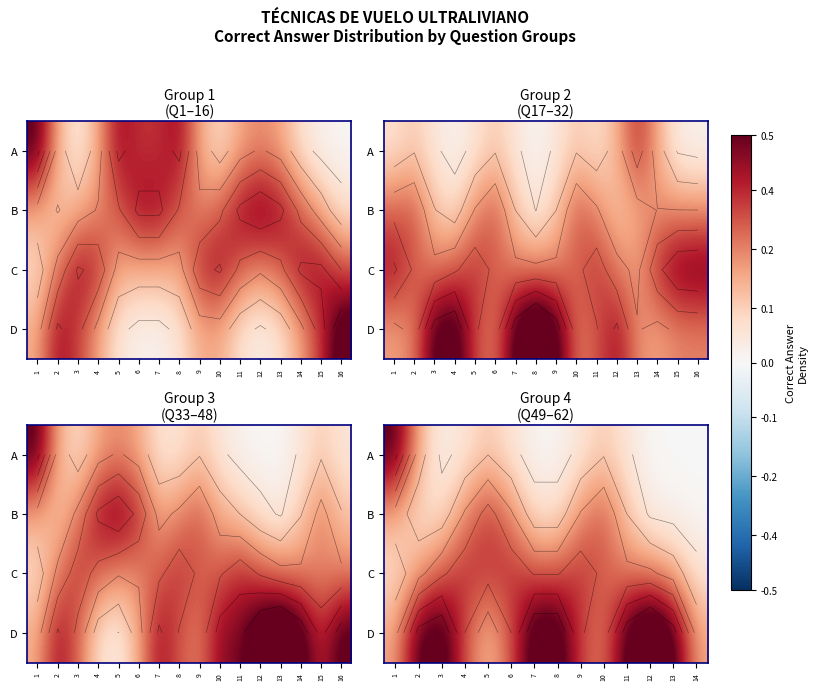

Rank the categories by A value from highest to lowest.

1, 2, 5, 10, 4, 6, 9, 11, 3, 7, 8, 12, 13, 14